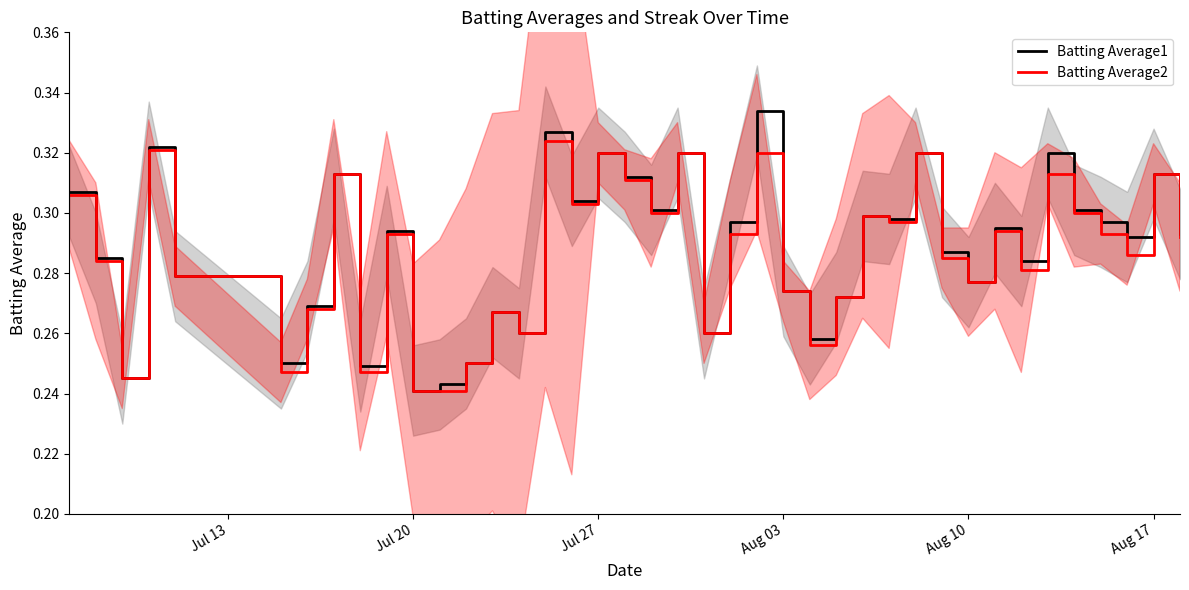

At how many categories does at least one series exceed 0?

40